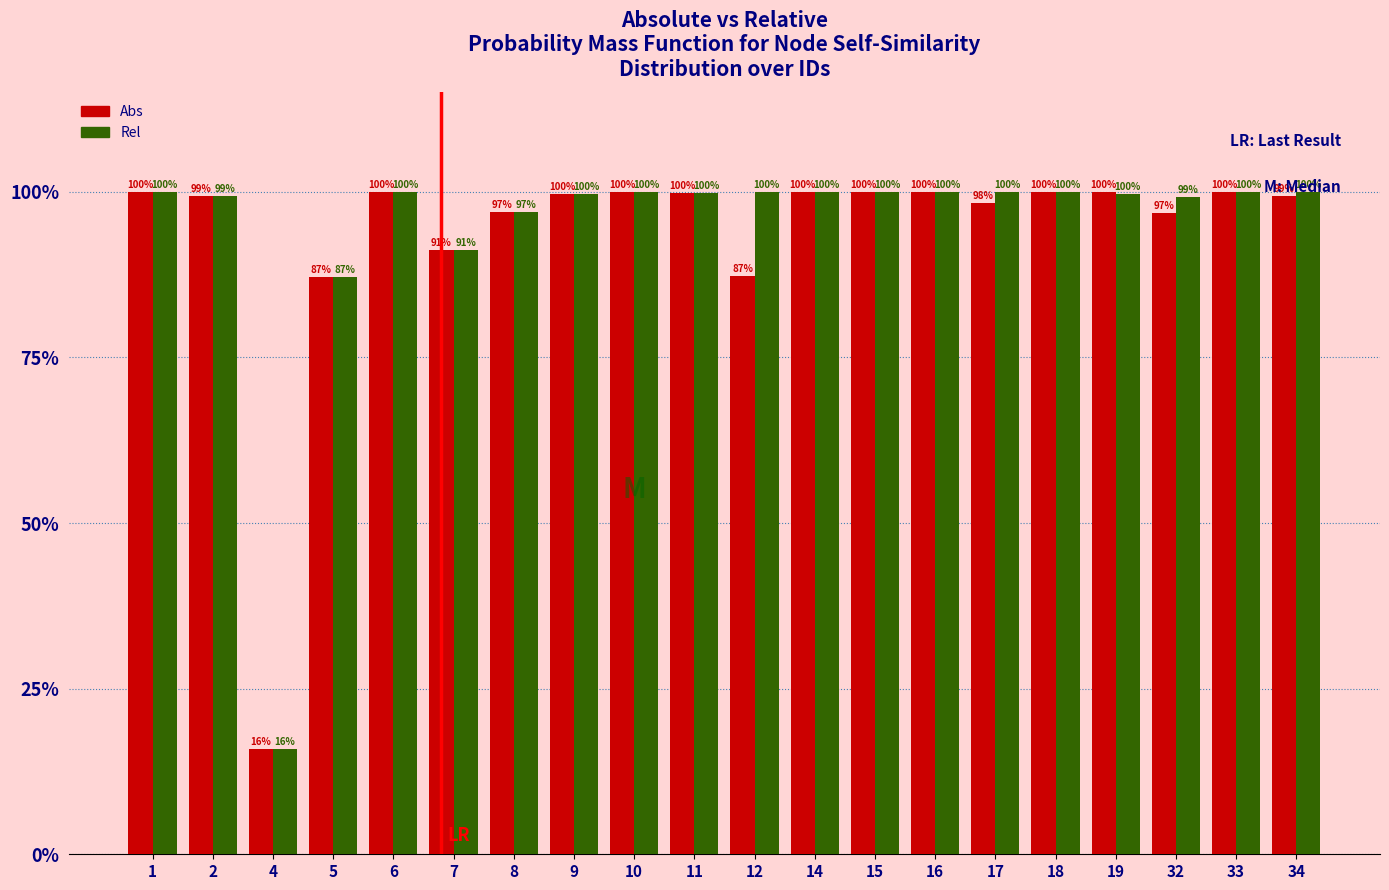

List the series in order of their overall mean, lowest first.

Abs, Rel